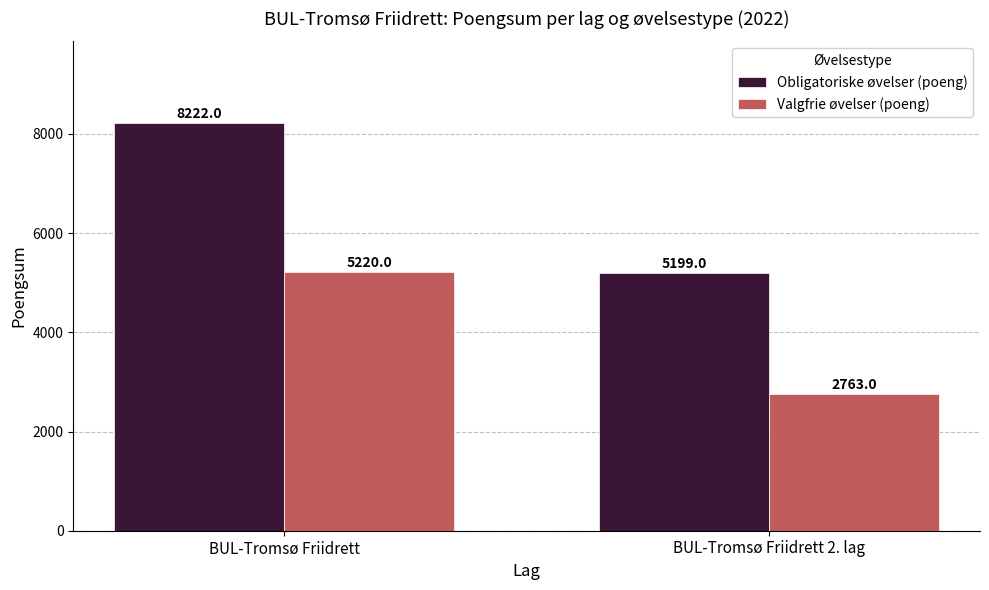

Which series has the widest spread of values?

Obligatoriske øvelser (poeng)